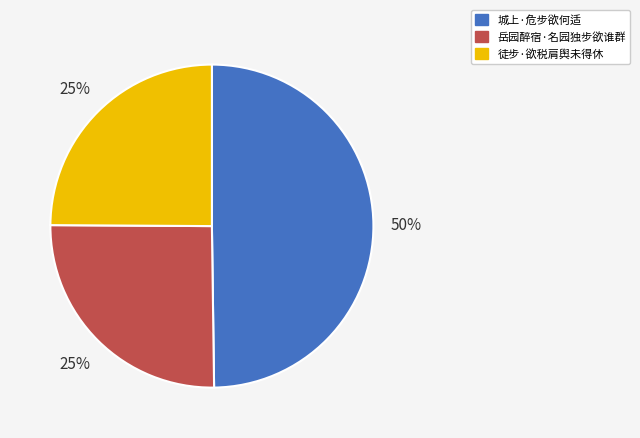

How many slices are in this pie chart?

3